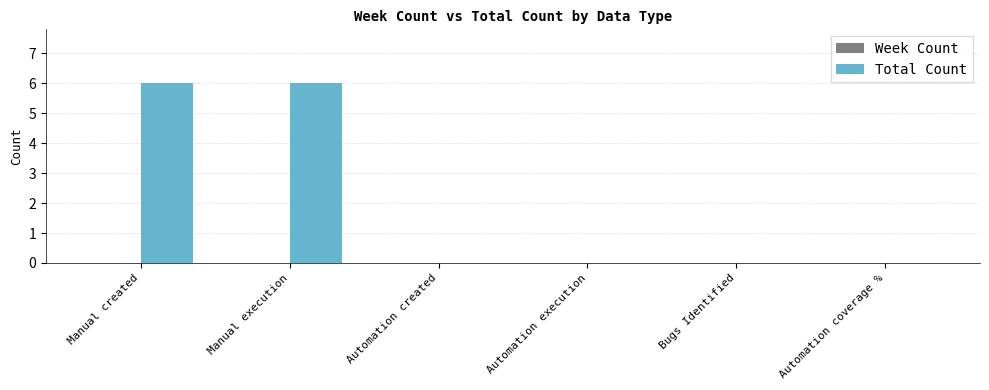

What value does the data have at Manual created?

6